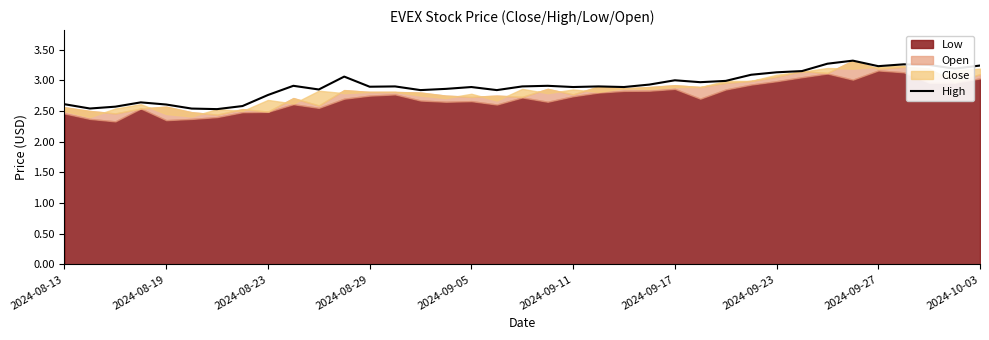

What position from the left is 2024-08-19?

2